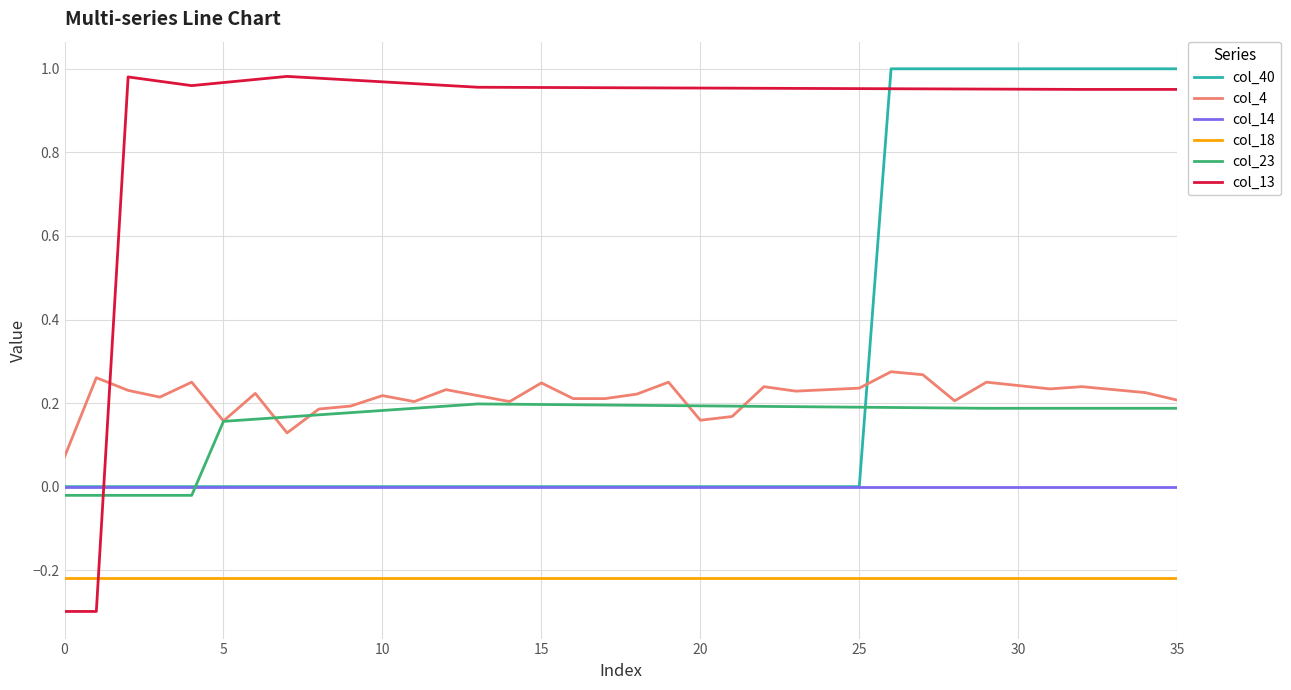

What is the sum of all col_40 values?

10.0